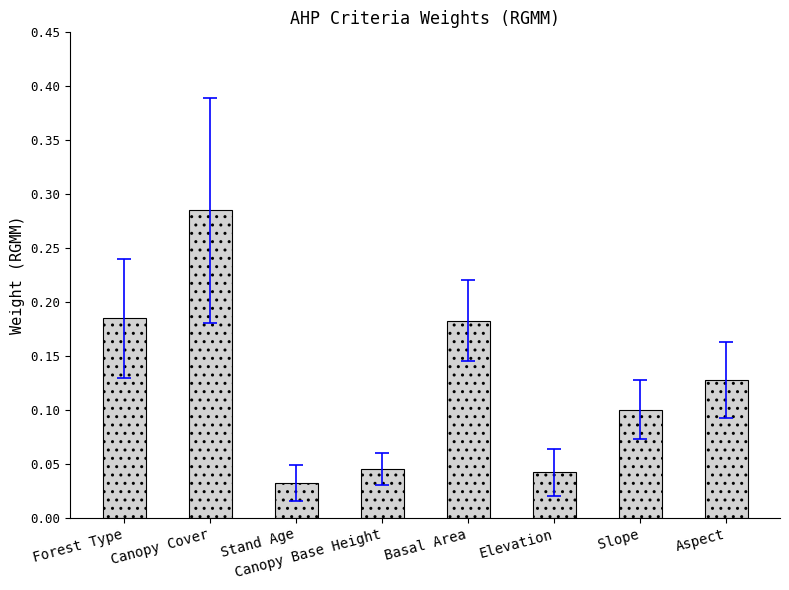

At which label is the value closest to 0?

Stand Age